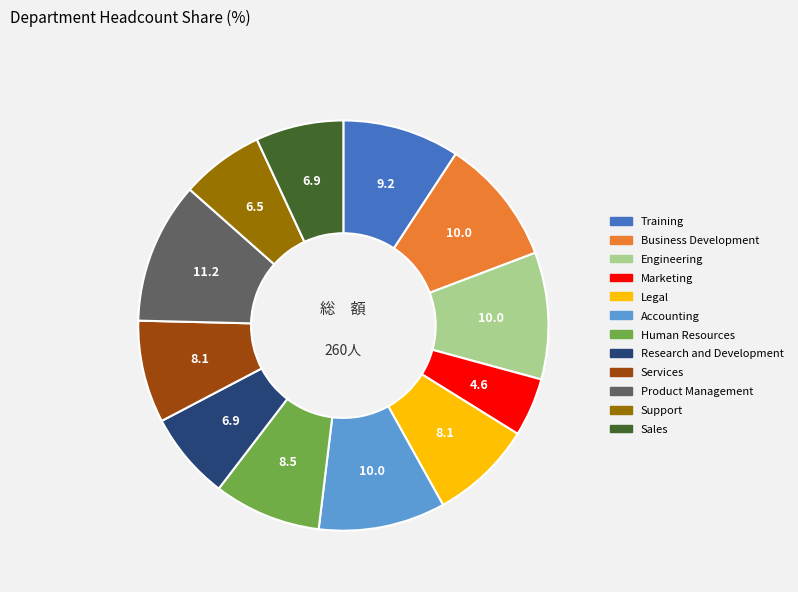

Does any single category account for the majority?

No